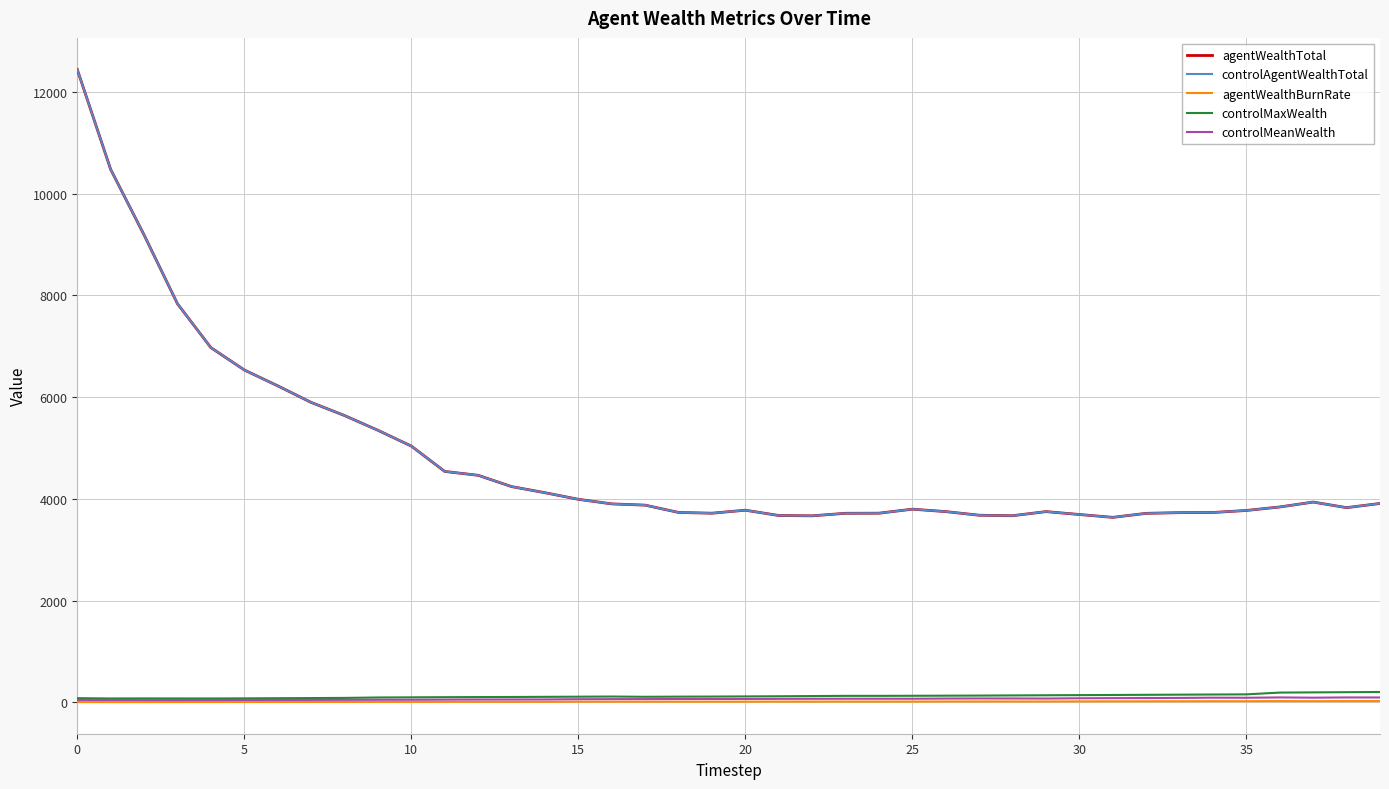

At how many categories does at least one series exceed 7967?

3